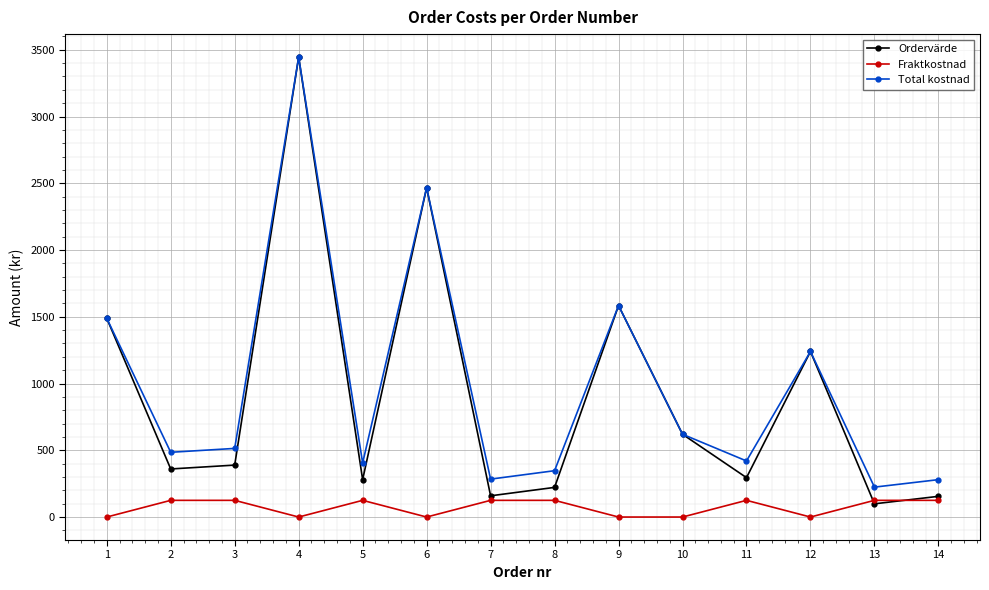

Which series has the largest range (max minus min)?

Ordervärde